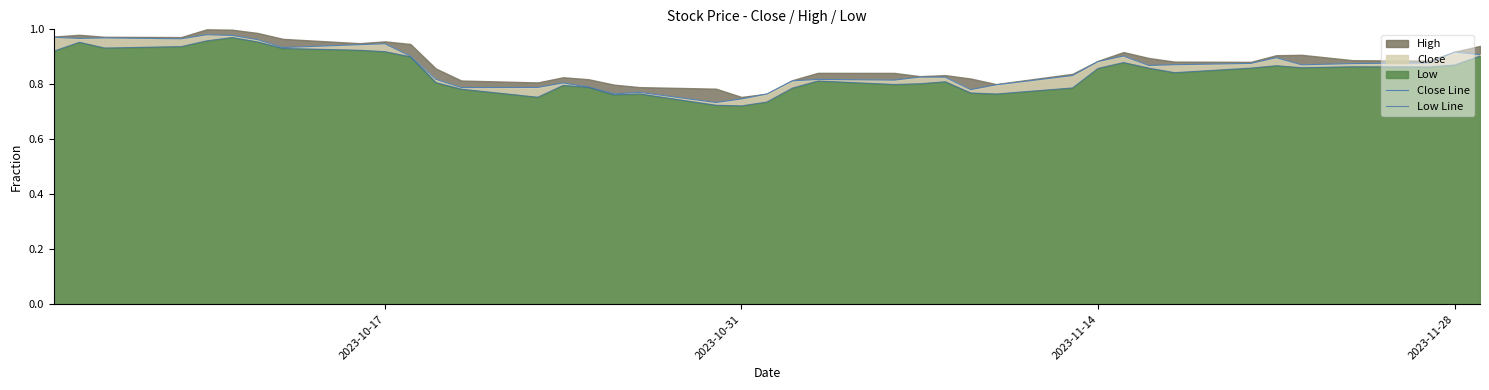

The value of Close Line at 20 is 0.5. True or false?

False